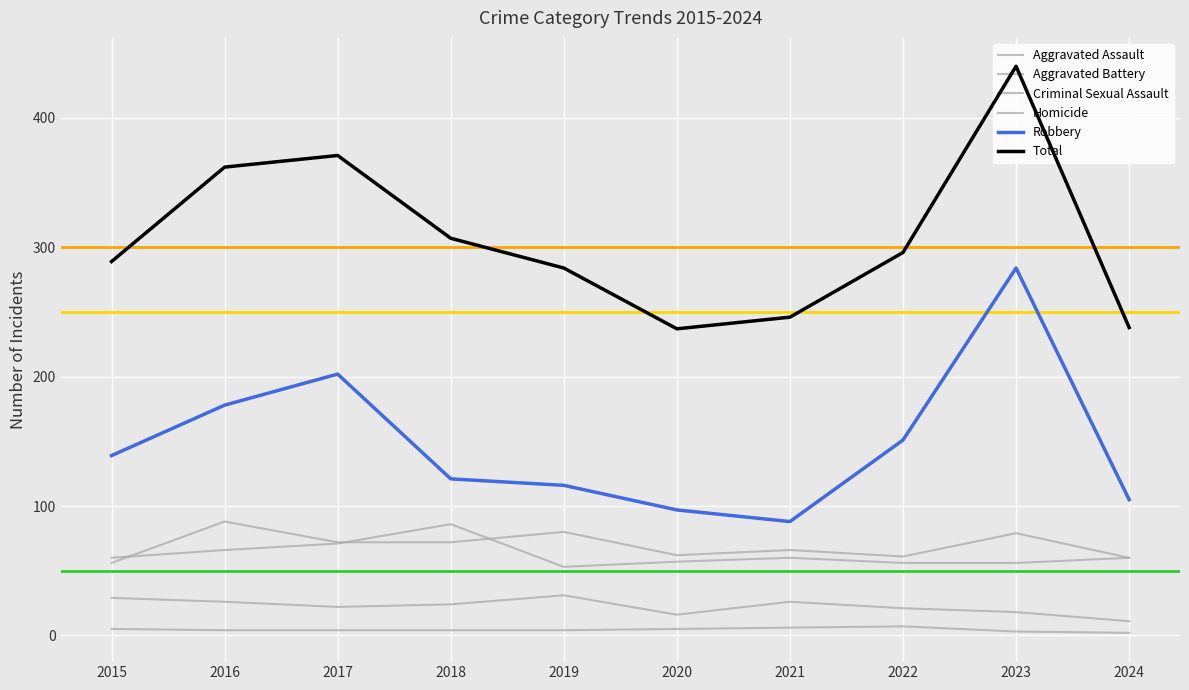

True or false: Aggravated Battery and Aggravated Assault intersect in this chart.

True